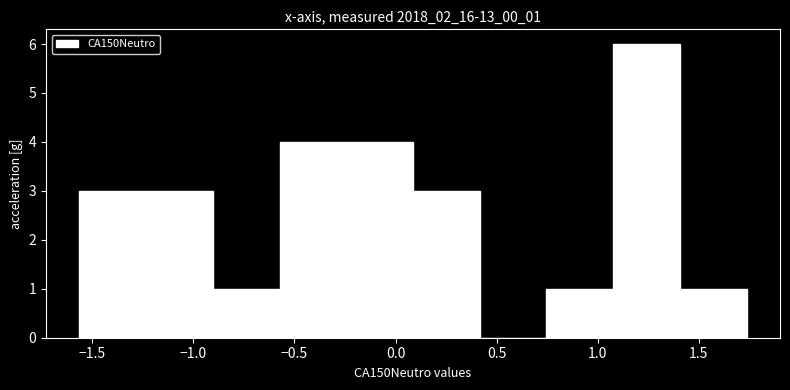

Reading left to right, transcribe this chart: for each bar, give the range it covers on the x-axis and its height. Neither the bar edges nor the heights are printed on the chart, so give them approximately, as read against the axes.

-1.55 to -1.25: 3
-1.25 to -0.90: 3
-0.90 to -0.55: 1
-0.55 to -0.25: 4
-0.25 to 0.10: 4
0.10 to 0.40: 3
0.40 to 0.75: 0
0.75 to 1.10: 1
1.10 to 1.40: 6
1.40 to 1.75: 1